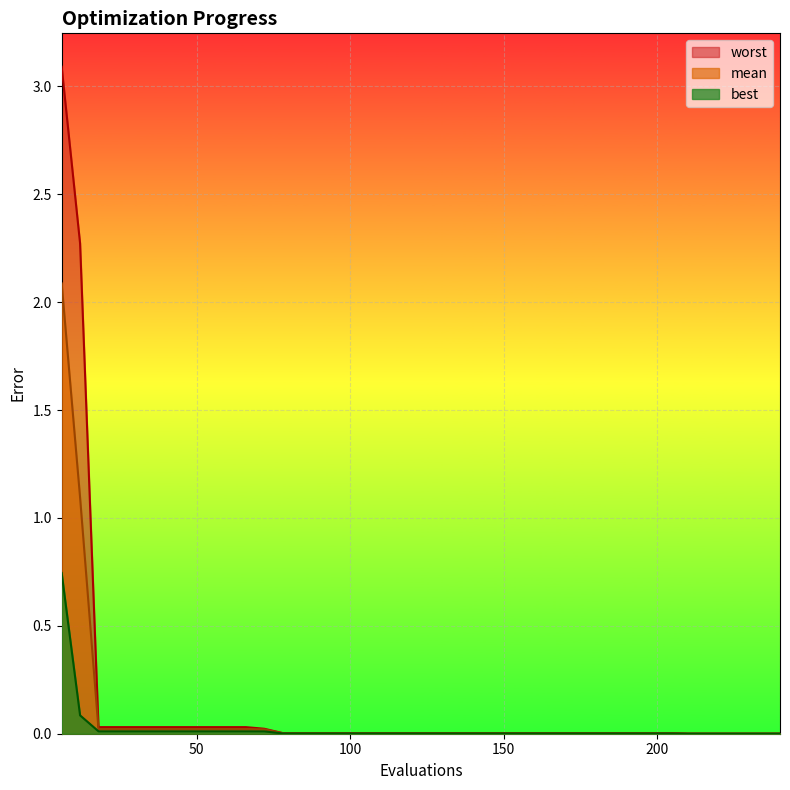

At 156, list the series in order from largest to smallest.

worst, mean, best